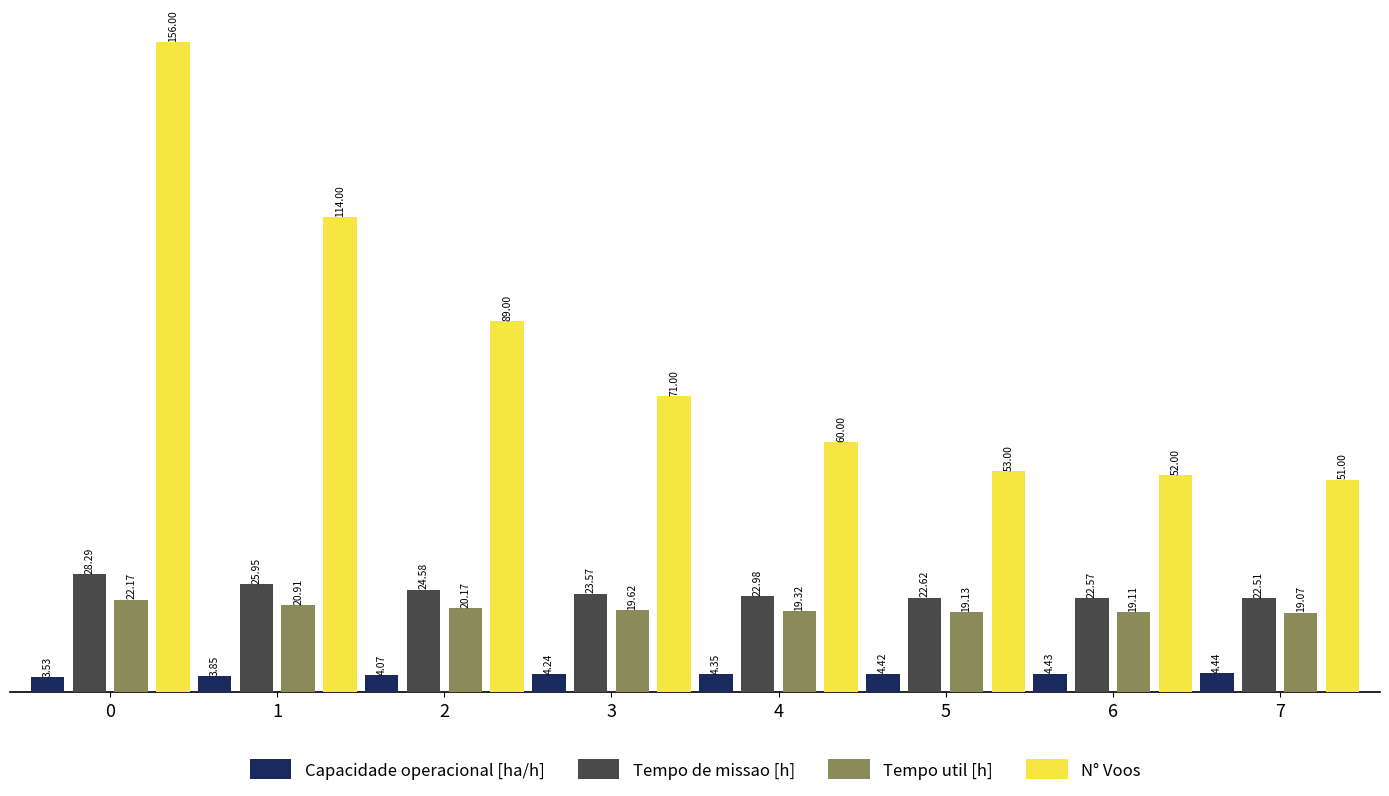

How many bars are there in total?

32